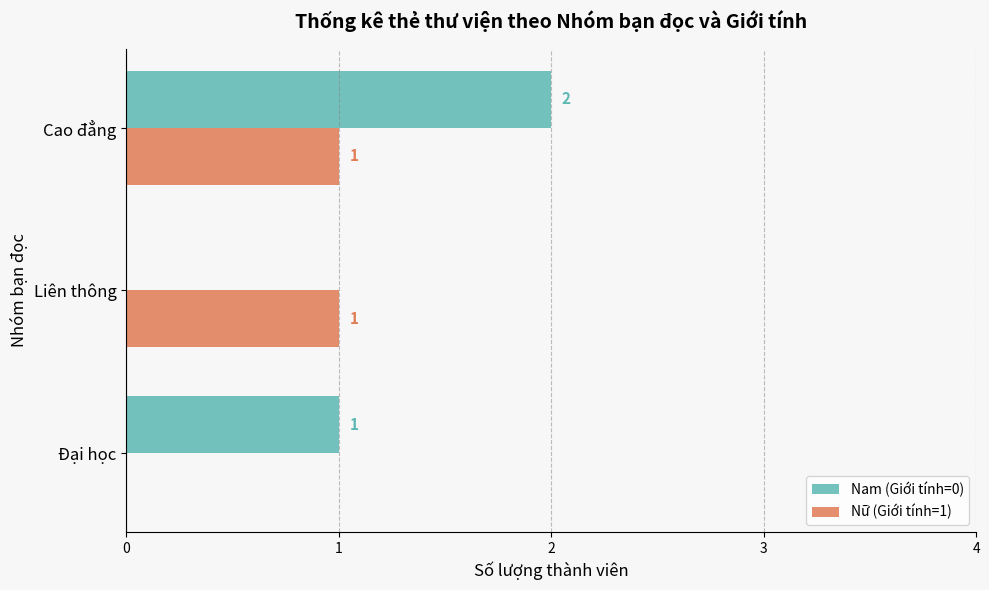

At which label is Nữ (Giới tính=1) closest to 0?

Đại học